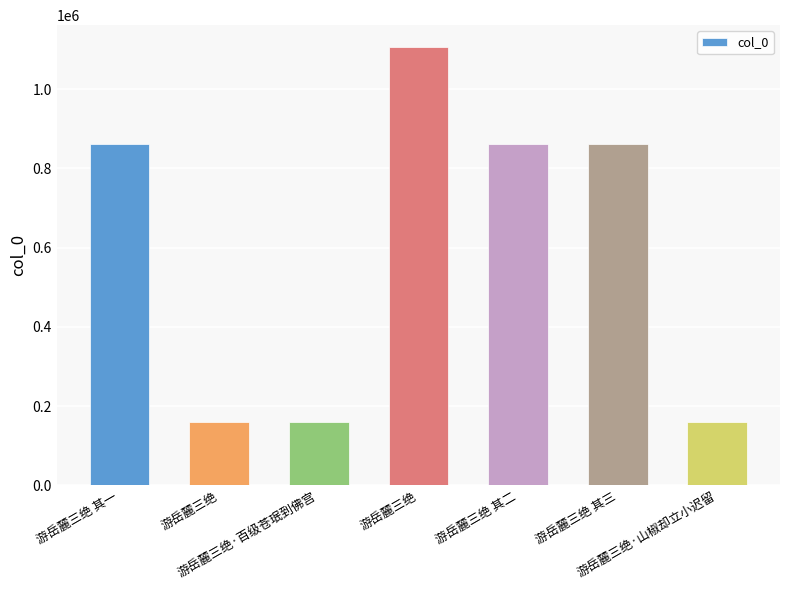

List the labels in order of value, smallest first.

游岳麓三绝, 游岳麓三绝·山椒却立小迟留, 游岳麓三绝·百级苍珉到佛宫, 游岳麓三绝 其二, 游岳麓三绝 其一, 游岳麓三绝 其三, 游岳麓三绝